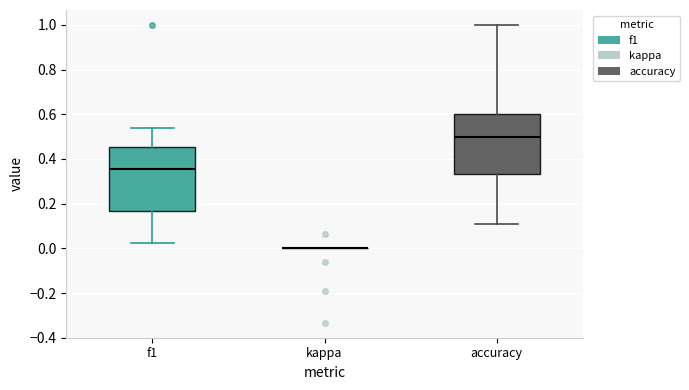

Reading left to right, read every box against the y-axis: the position of its median line, the range the box covers, and the ends of its whiskers. The values are not printed on the chart, so give them approximately, as read against the axis.

f1: median 0.36, box 0.16 to 0.46, whiskers 0.02 to 0.54
kappa: box collapsed to a line at 0.00, whiskers 0.00 to 0.00
accuracy: median 0.50, box 0.34 to 0.60, whiskers 0.12 to 1.00